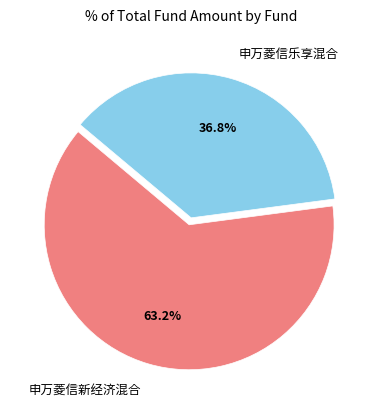

To the nearest percent, what percentage of the pie is 申万菱信新经济混合?

63%